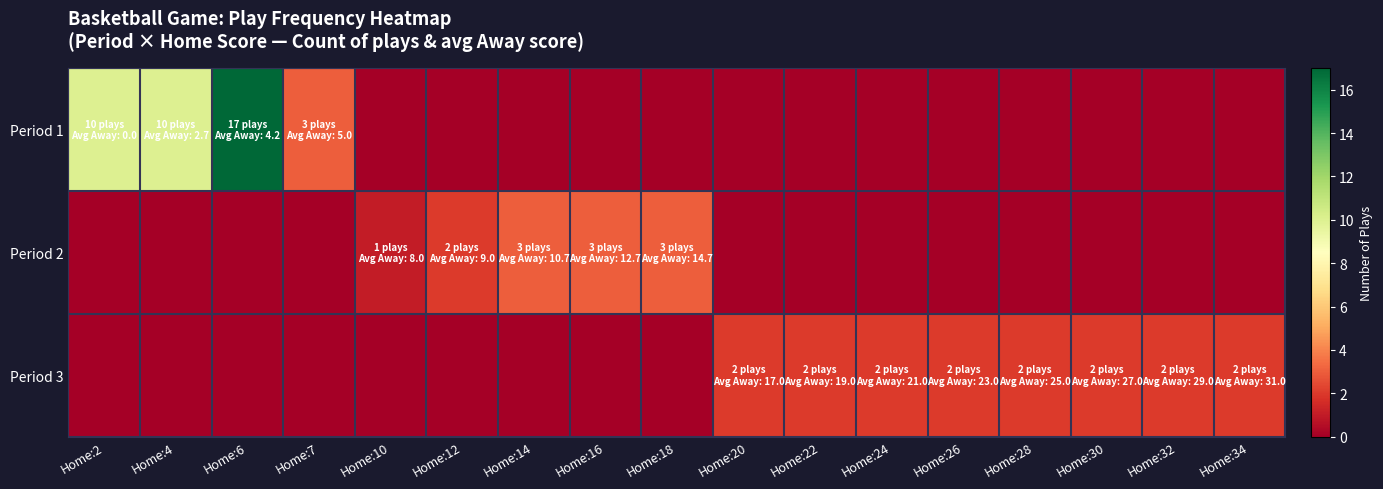

Rank the series by their maximum value, from lowest to highest.

Period 3, Period 2, Period 1